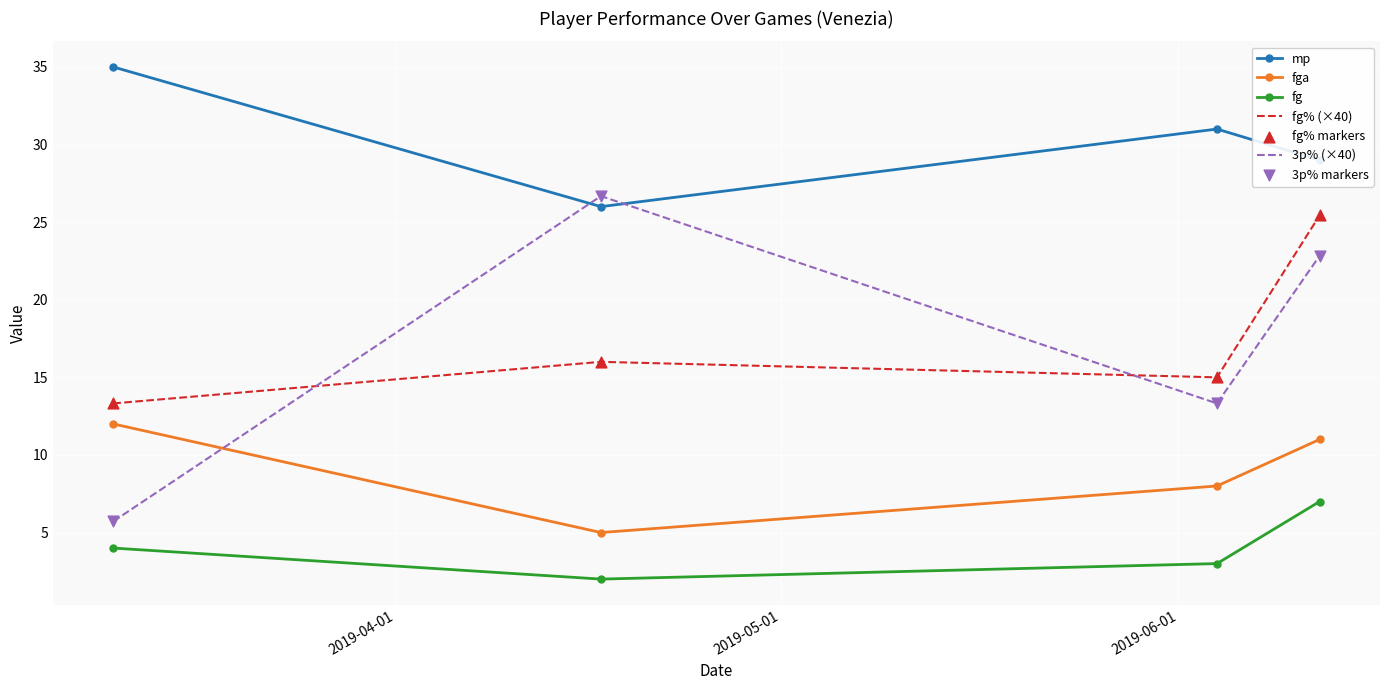

Which series has the largest total across all categories?

mp